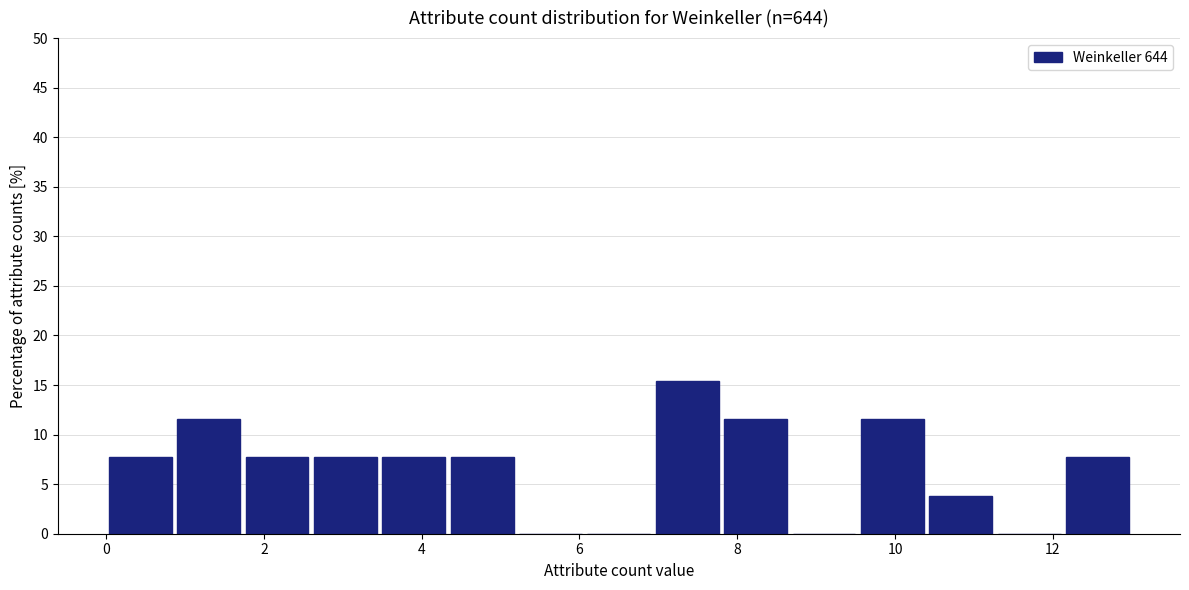

What is the height of the bar covering 7.8 to 8.6 on the x-axis? Neither the bar edges nor the heights are printed on the chart, so give them approximately, as read against the axes.

11.5